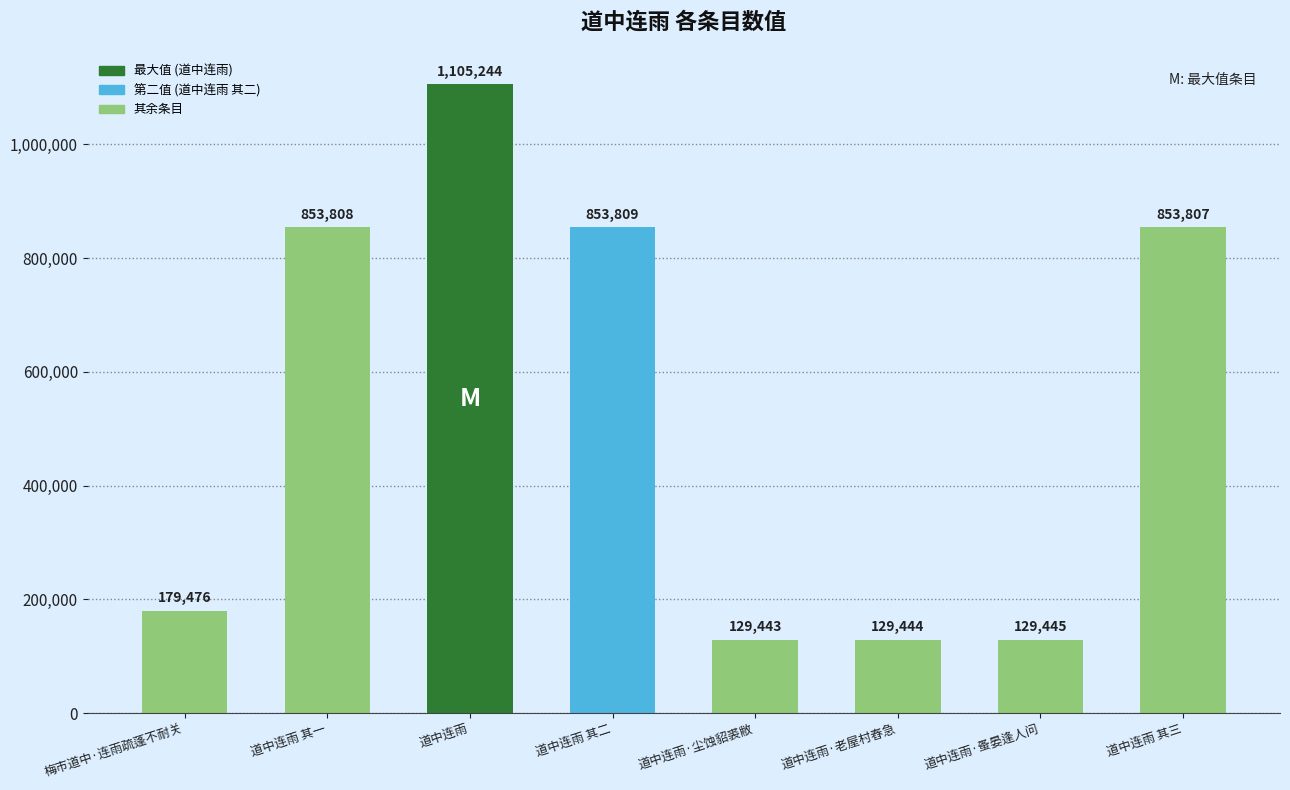

What position from the right is 梅市道中·连雨疏蓬不耐关?

8